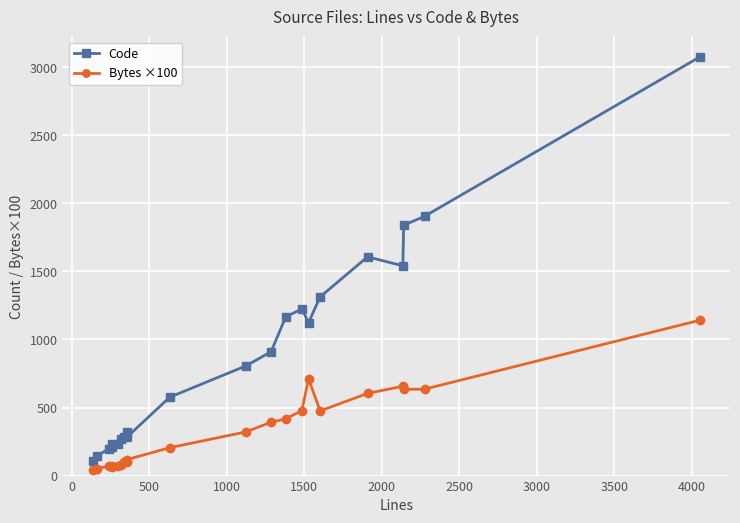

What is the difference between the maximum and minimum values in the Bytes ×100 series?

1098